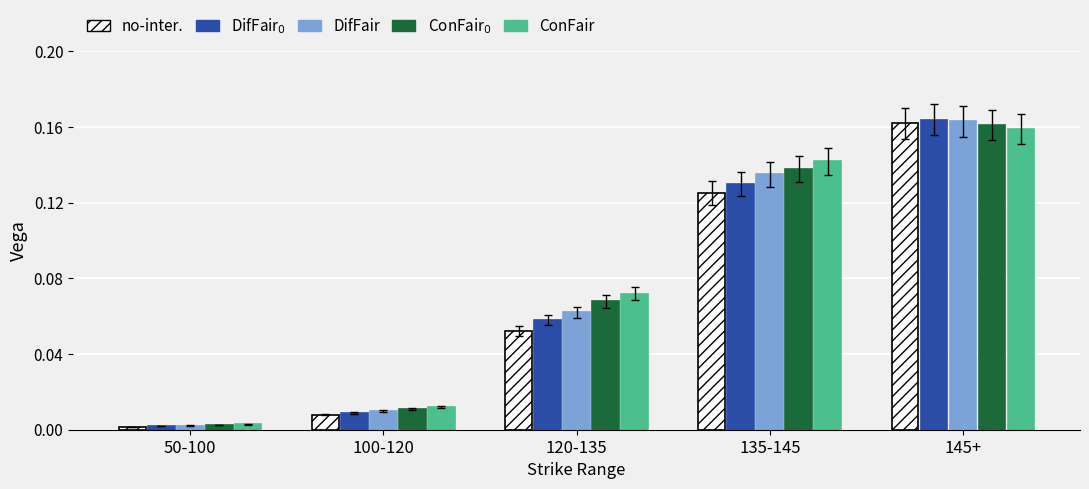

Which label corresponds to the largest value in the chart?

145+